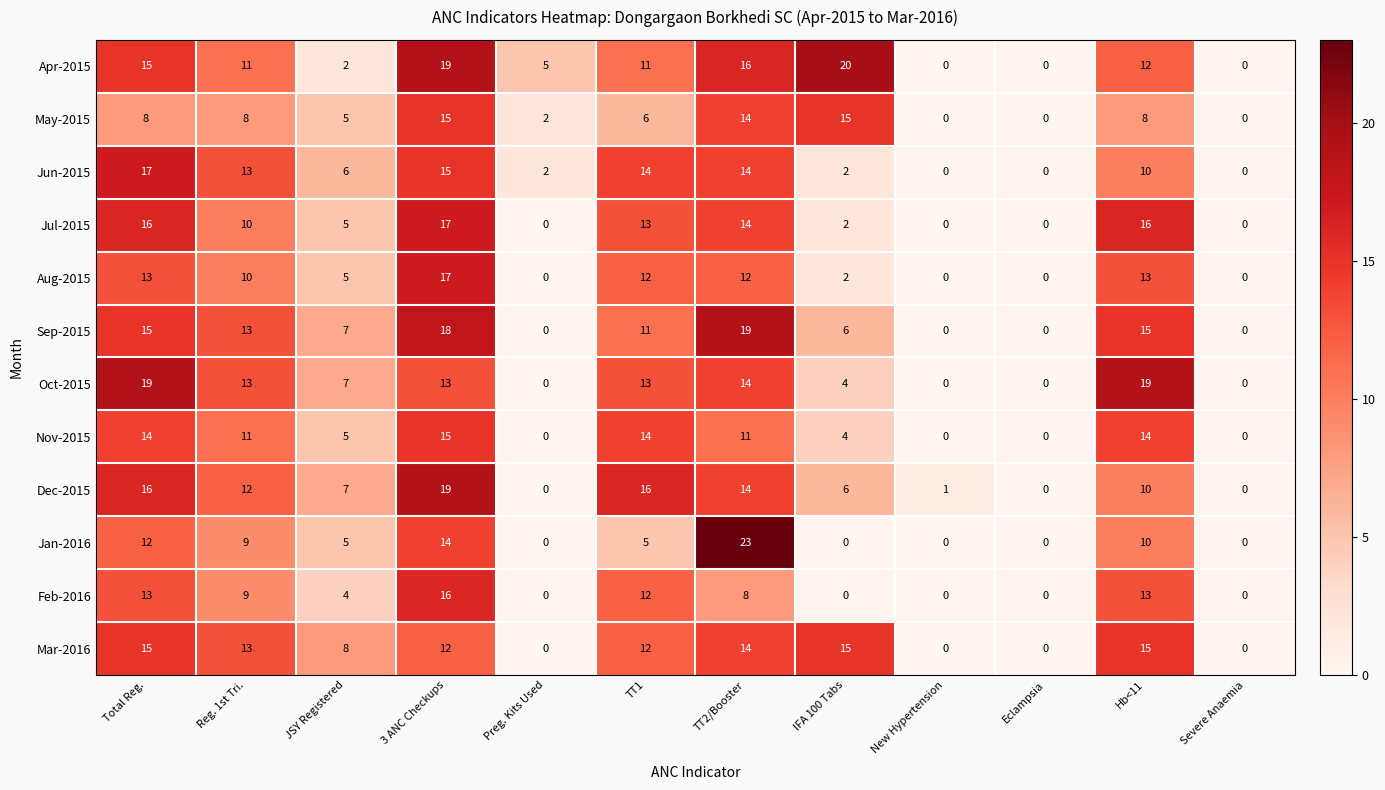

What is the difference between the maximum and minimum values in the Oct-2015 series?

19